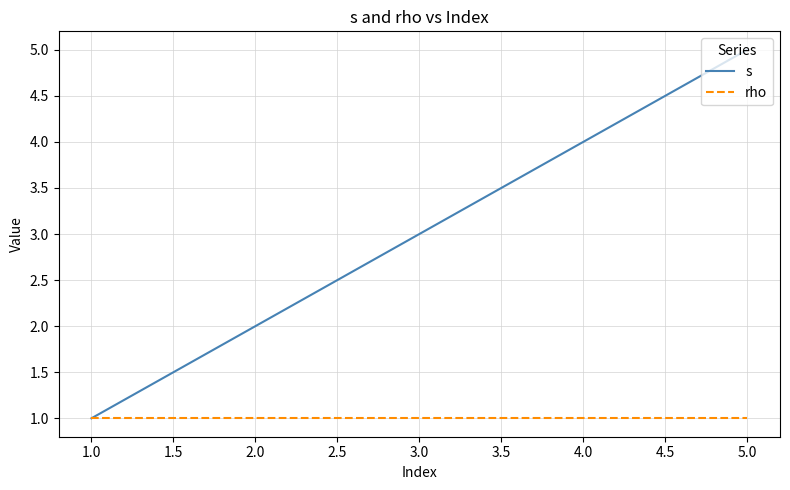

At which label does s reach its peak?

5.0